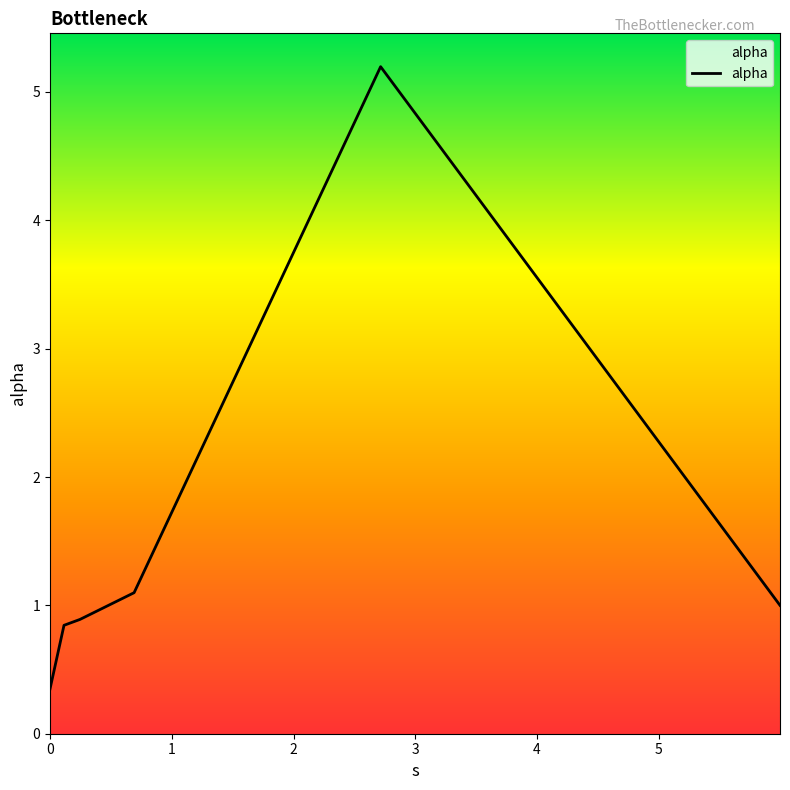

What is the greatest value displayed?

5.2